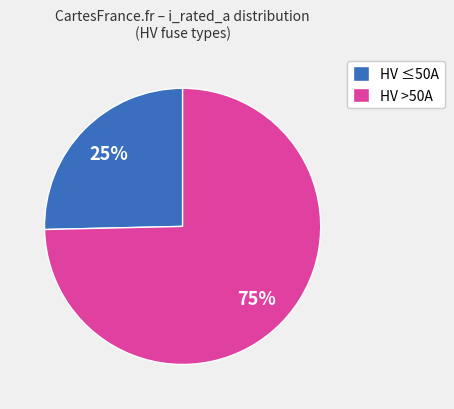

To the nearest percent, what is the average slice percentage?

50%